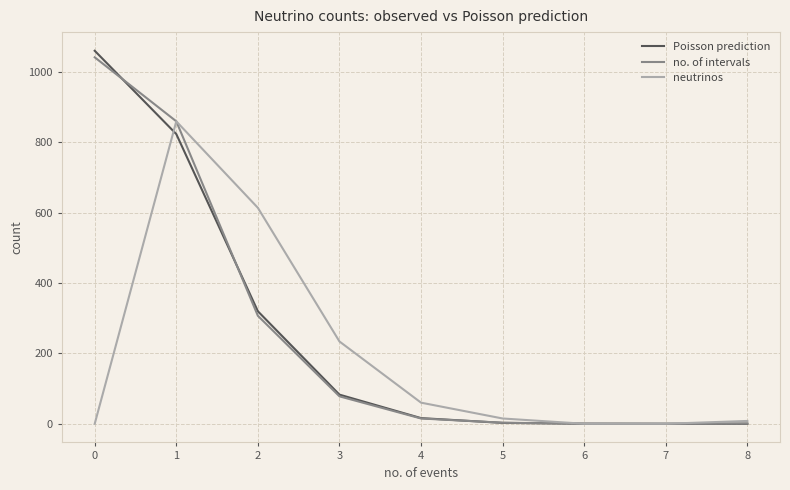

Which series changed the most between 1 and 4?

no. of intervals